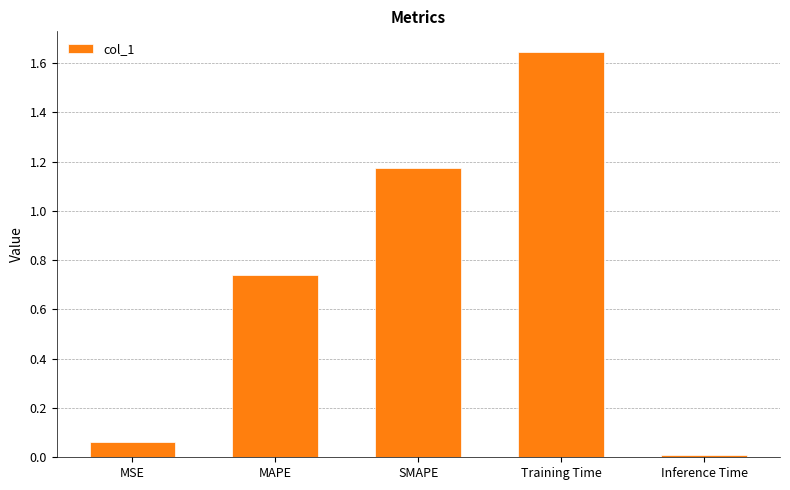

What is the label of the 3rd bar from the left?

SMAPE